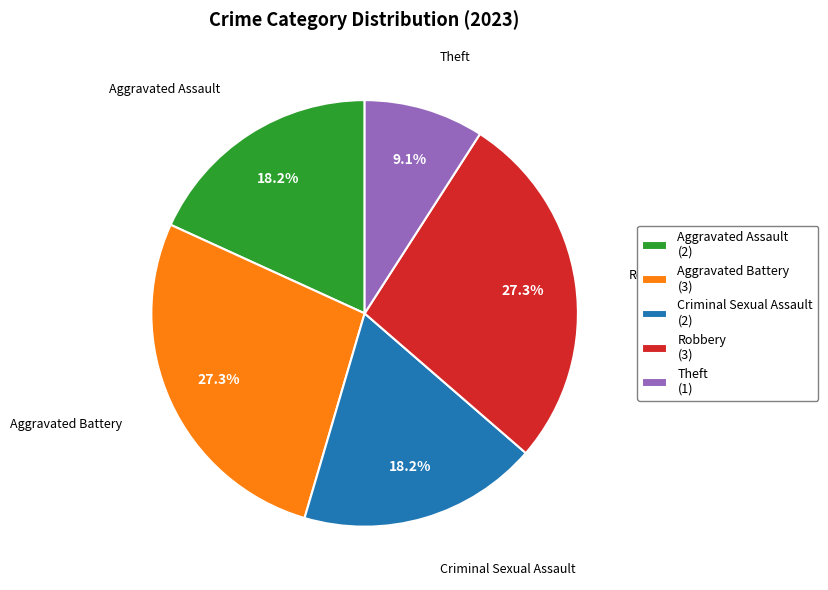

To the nearest percent, what percentage of the pie is Theft?

9%